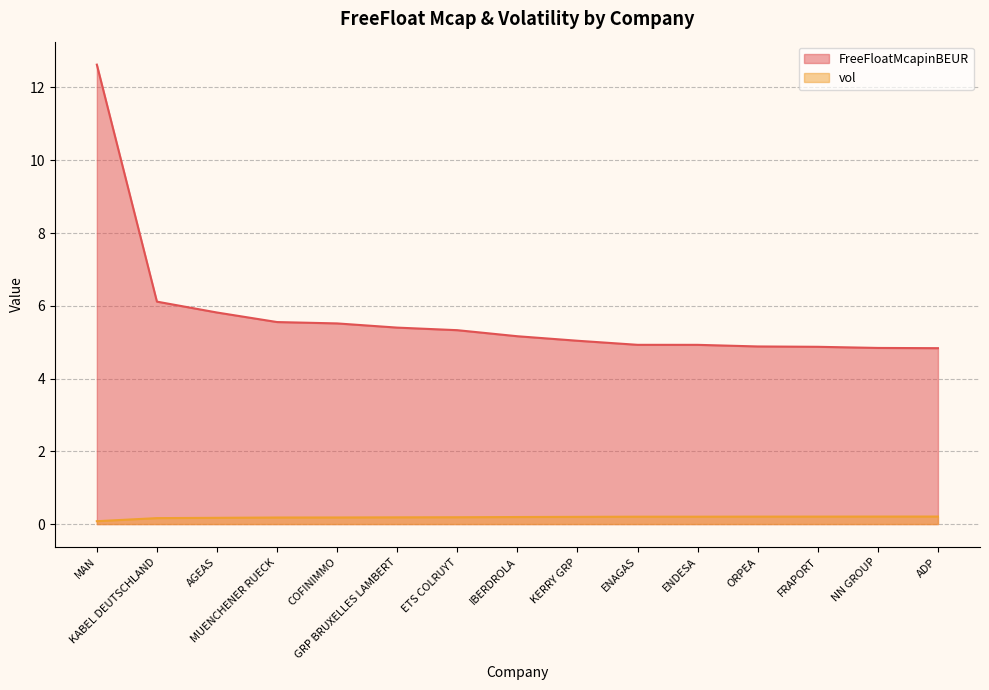

Reading left to right, extract all data points from this chart.

FreeFloatMcapinBEUR: MAN=12.6	KABEL DEUTSCHLAND=6.1	AGEAS=5.8	MUENCHENER RUECK=5.6	COFINIMMO=5.5	GRP BRUXELLES LAMBERT=5.4	ETS COLRUYT=5.3	IBERDROLA=5.2	KERRY GRP=5.0	ENAGAS=4.9	ENDESA=4.9	ORPEA=4.9	FRAPORT=4.9	NN GROUP=4.8	ADP=4.8
vol: MAN=0.1	KABEL DEUTSCHLAND=0.2	AGEAS=0.2	MUENCHENER RUECK=0.2	COFINIMMO=0.2	GRP BRUXELLES LAMBERT=0.2	ETS COLRUYT=0.2	IBERDROLA=0.2	KERRY GRP=0.2	ENAGAS=0.2	ENDESA=0.2	ORPEA=0.2	FRAPORT=0.2	NN GROUP=0.2	ADP=0.2